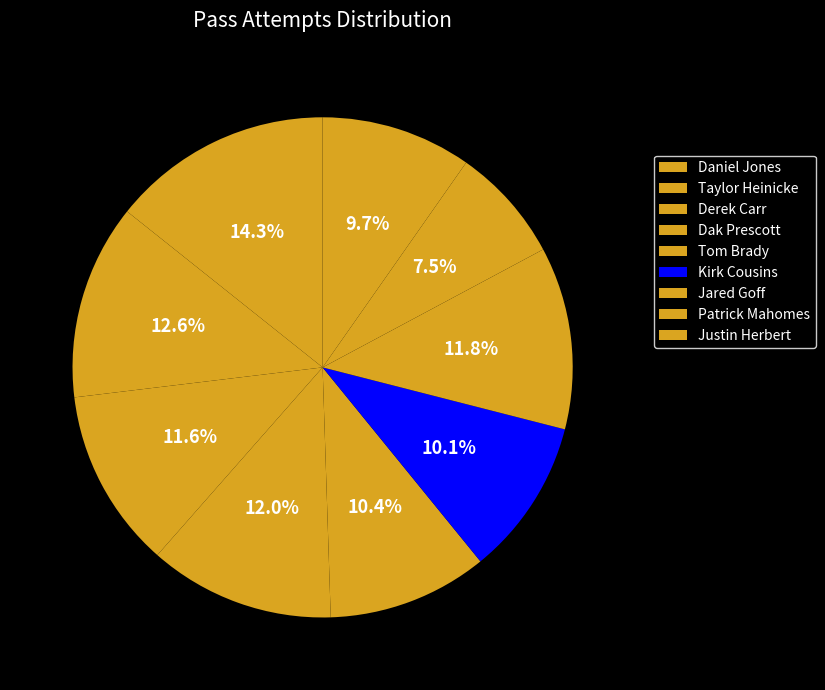

How many slices are in this pie chart?

9